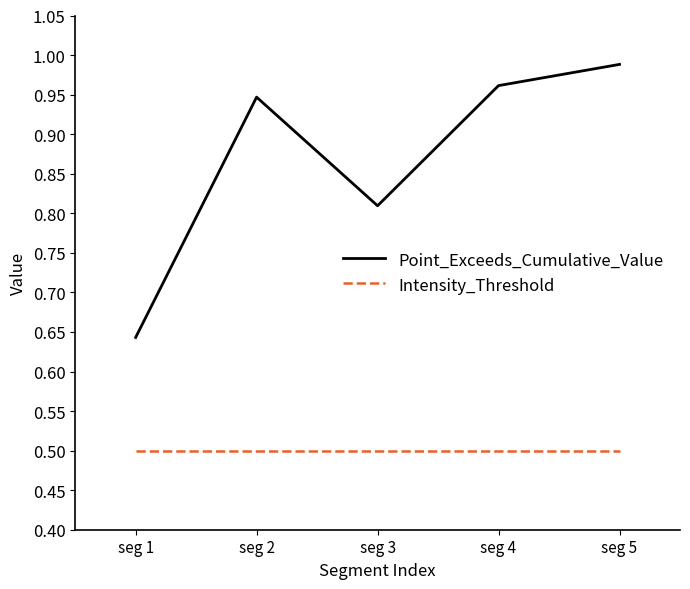

Between seg 1 and seg 3, which series saw the biggest shift?

Point_Exceeds_Cumulative_Value